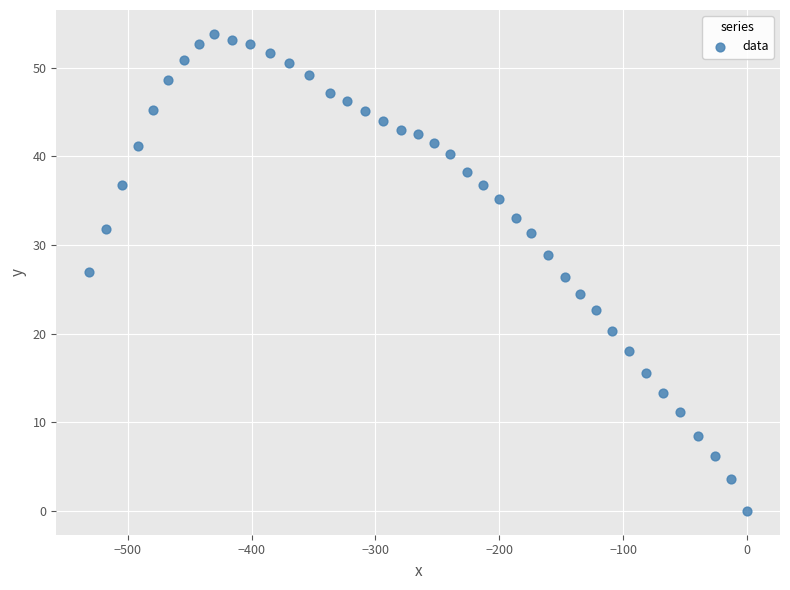

What is the range of Y values (max minus min)?

53.8